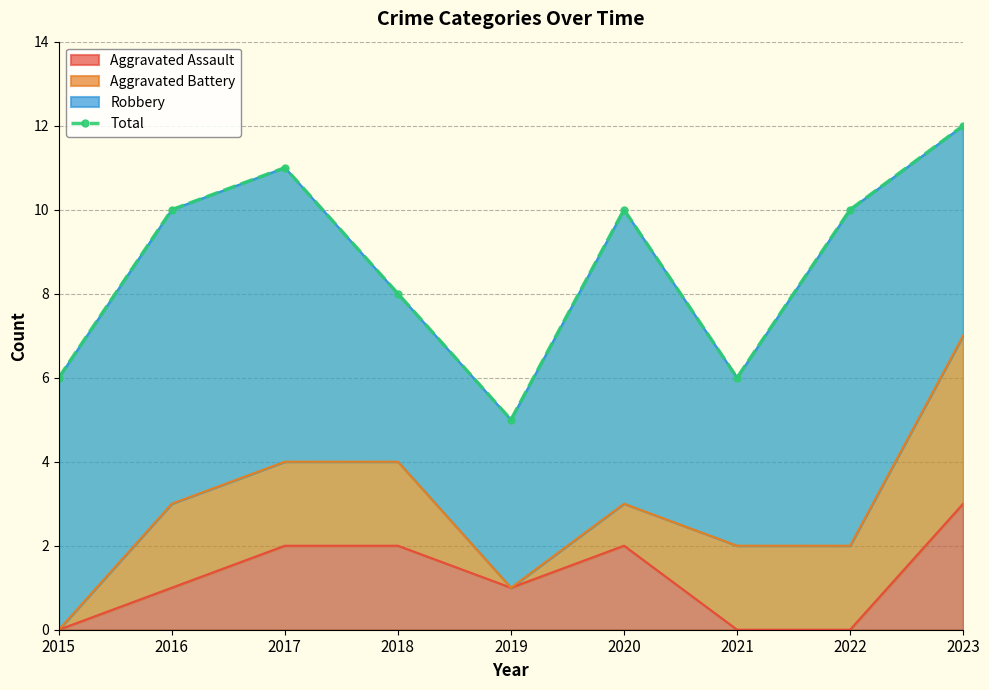

What is the approximate value at 2017?

11